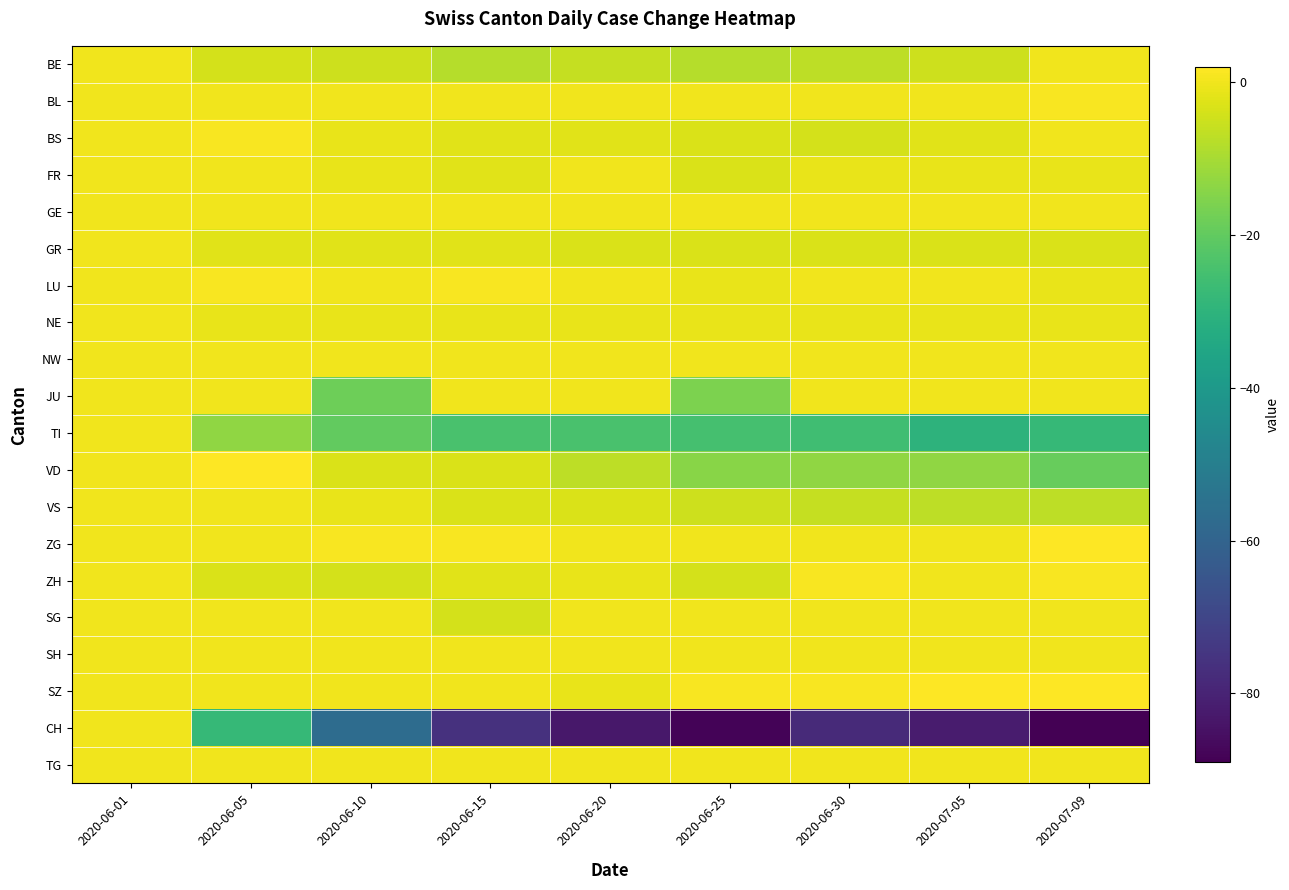

How many categories are shown in the chart?

9